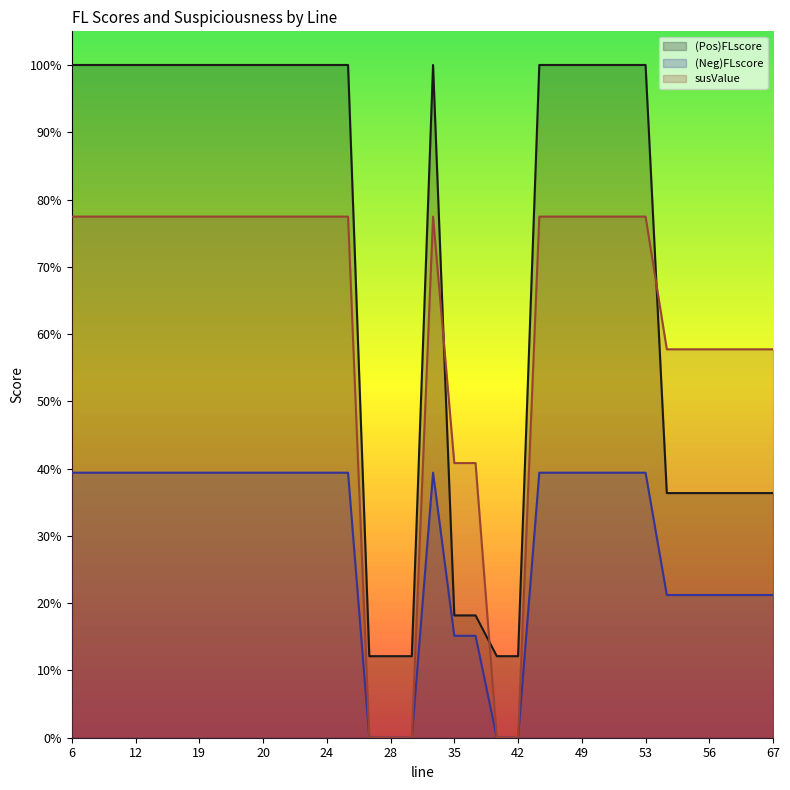

At which category does the chart reach its minimum across all series?

27